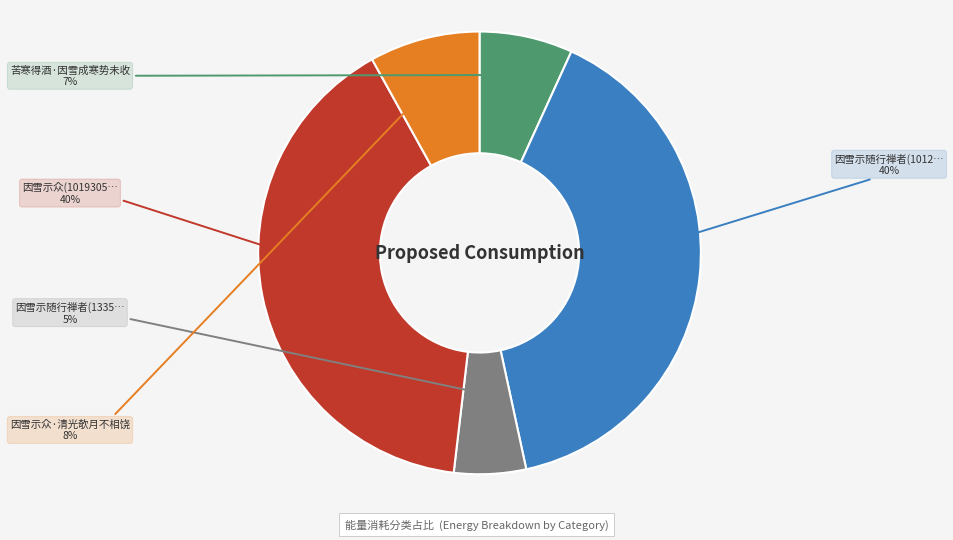

Is there any slice that represents more than half of the pie?

No